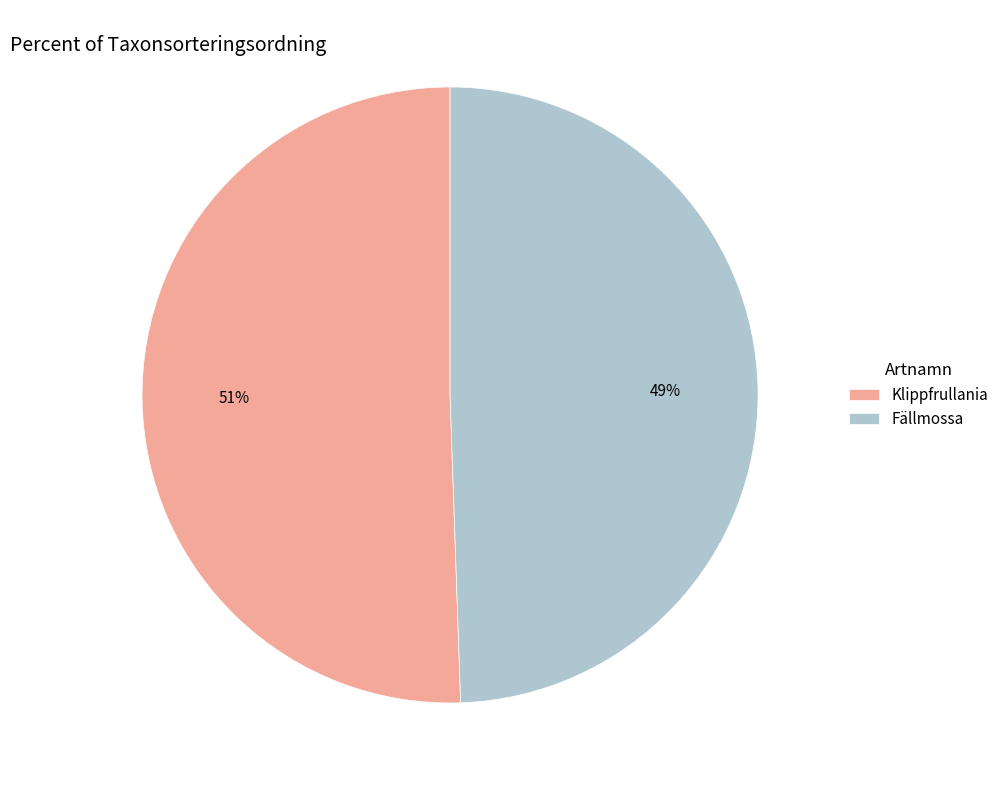

Do Klippfrullania and Fällmossa together represent more than half of the pie?

Yes